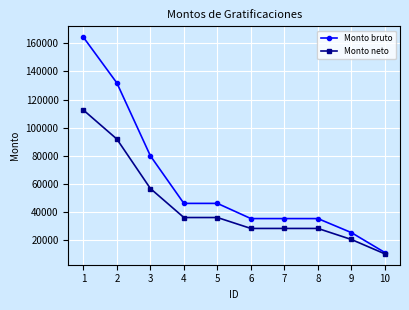

Which category has the highest value in the Monto bruto series?

1